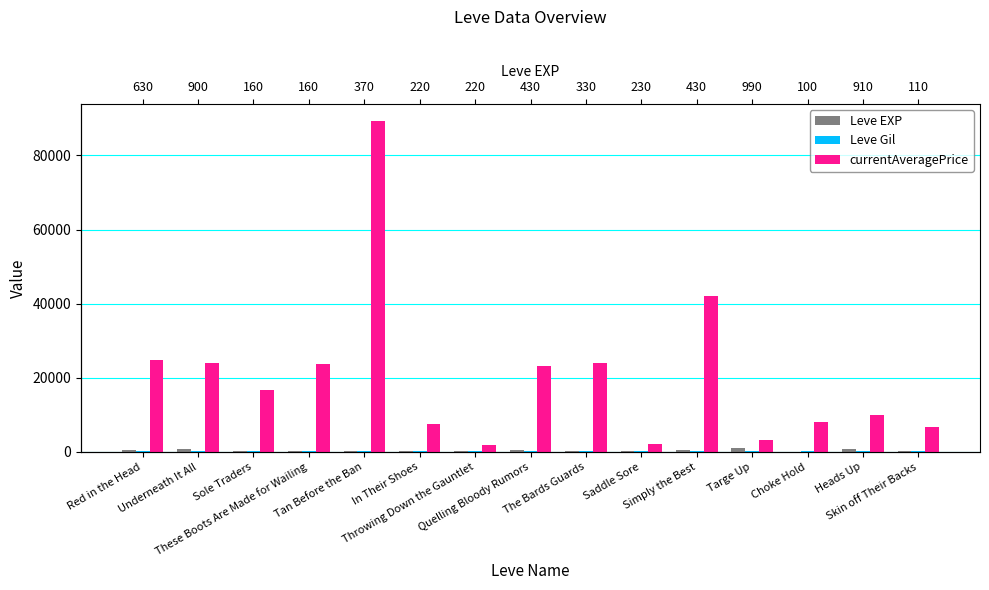

How many values in the currentAveragePrice series are below 16629?

7